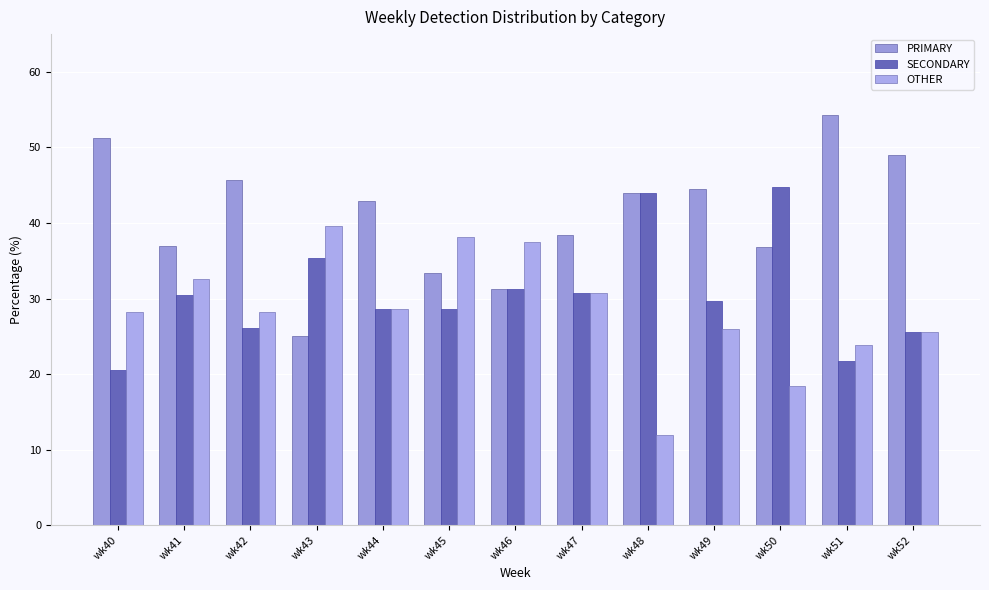

At which category is the sum across all series the highest?

wk41